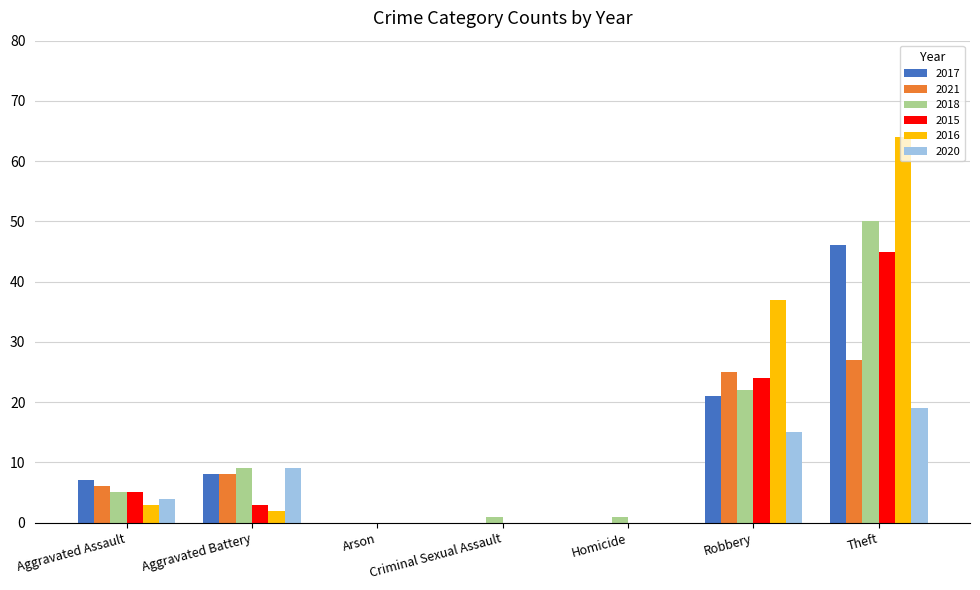

What is the difference between the 2015 values at Robbery and Homicide?

24